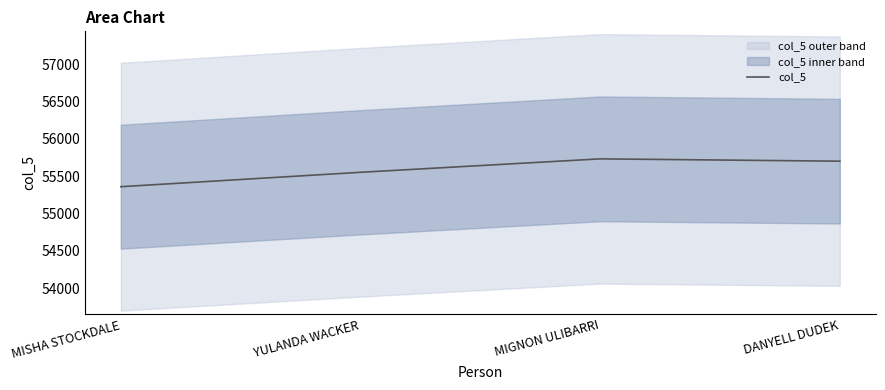

What is the ratio of the value at MIGNON ULIBARRI to the value at YULANDA WACKER?

1.0